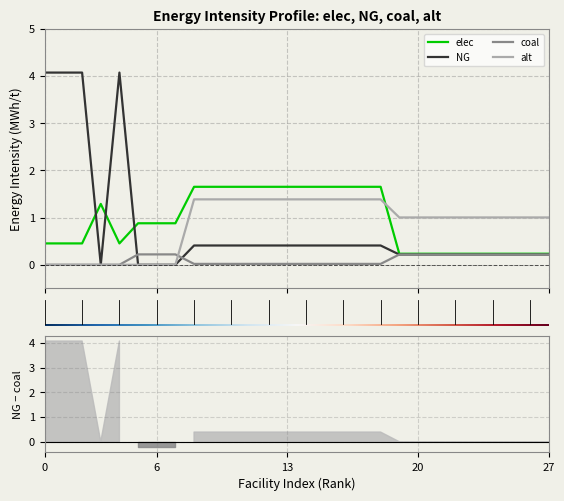

True or false: alt and elec intersect in this chart.

True